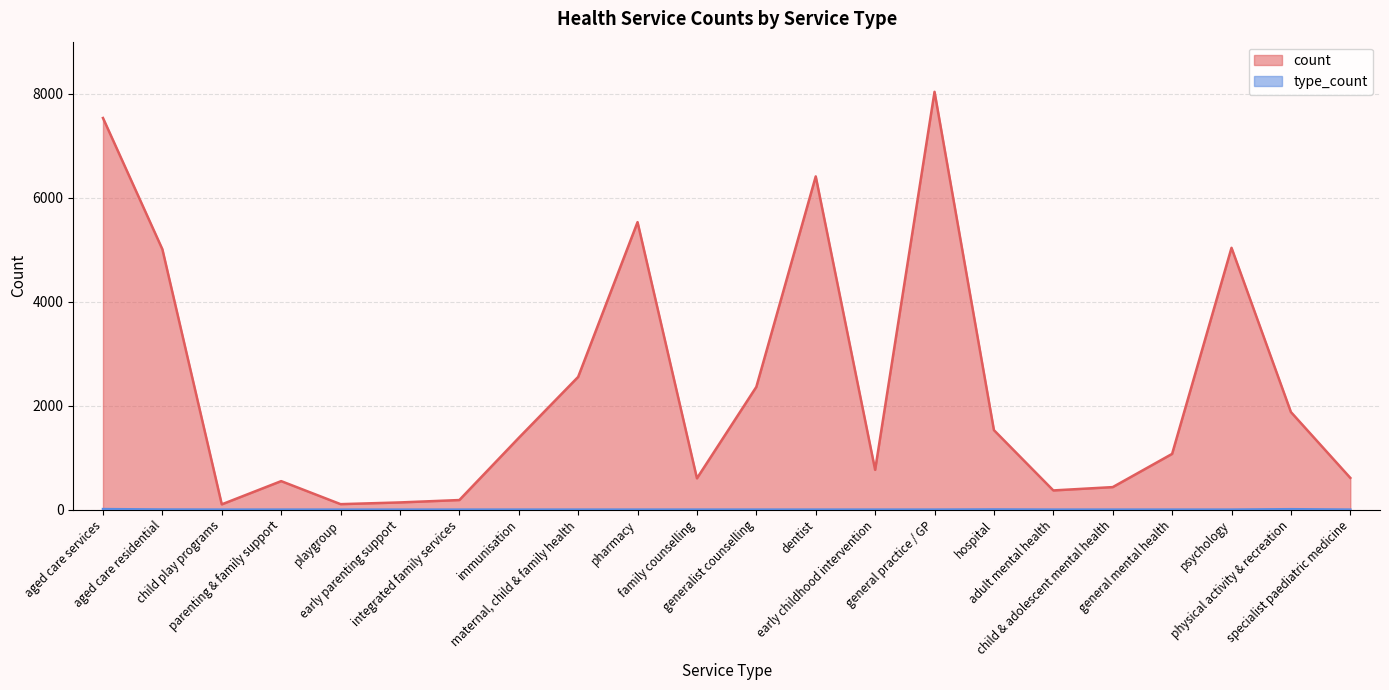

Reading left to right, extract all data points from this chart.

count: 7535	5010	102	549	106	139	185	1381	2554	5532	603	2362	6411	766	8039	1530	370	434	1073	5038	1878	611
type_count: 11	3	1	1	1	1	1	1	1	1	1	1	1	1	1	4	1	1	1	1	9	1